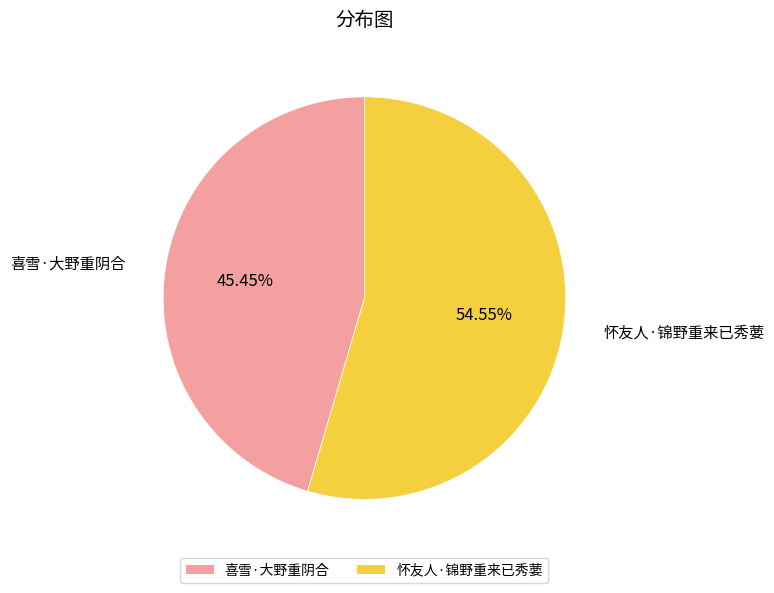

What percentage is NOT represented by 怀友人·锦野重来已秀葽?

45.4%